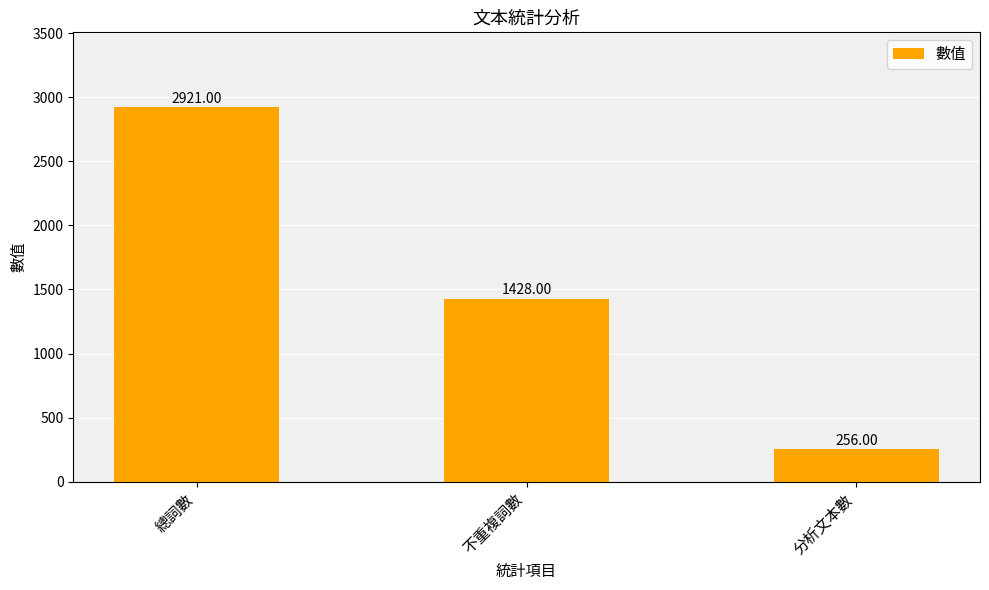

What is the label of the 1st bar from the right?

分析文本數